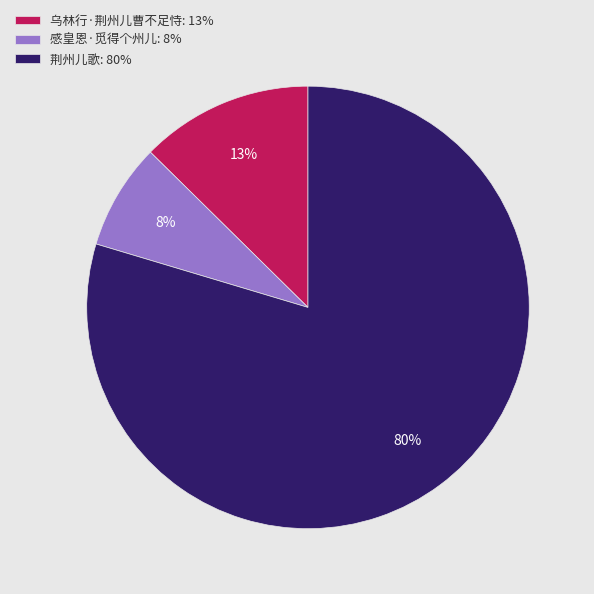

How many segments does this pie chart have?

3